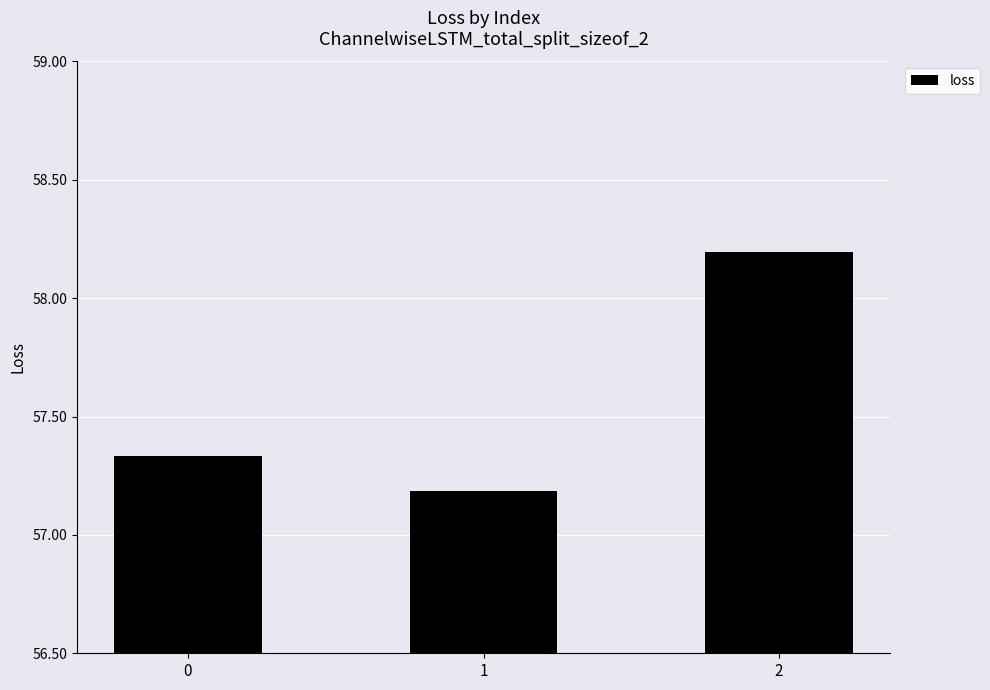

What is the value of the 3rd bar from the left?

58.2